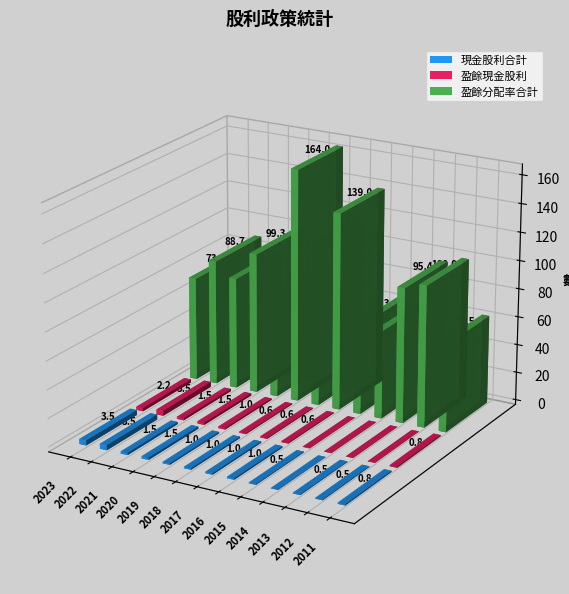

Which series has the largest range (max minus min)?

盈餘分配率合計